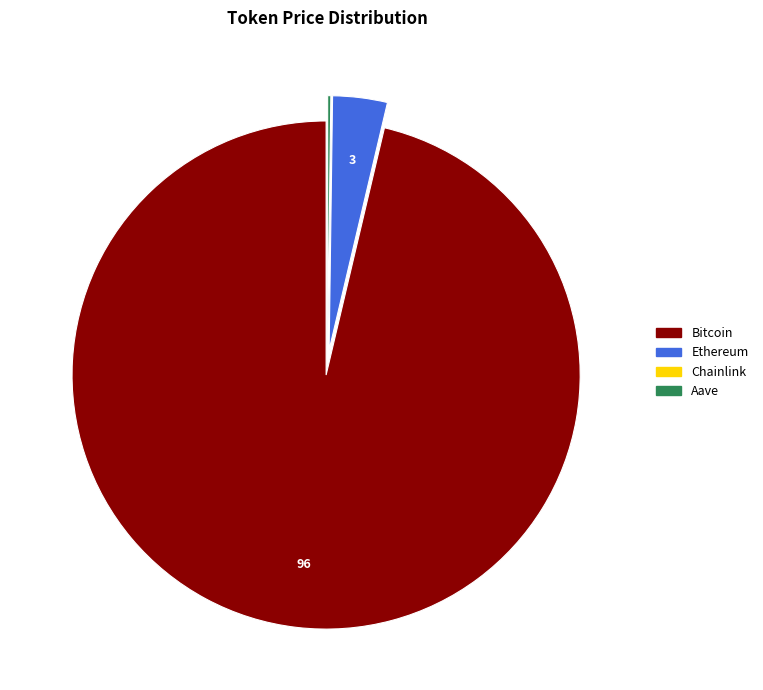

Do Bitcoin and Ethereum together represent more than half of the pie?

Yes